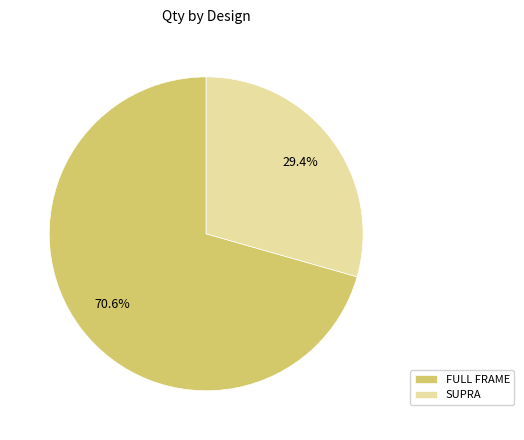

Rank the categories by value from lowest to highest.

SUPRA, FULL FRAME